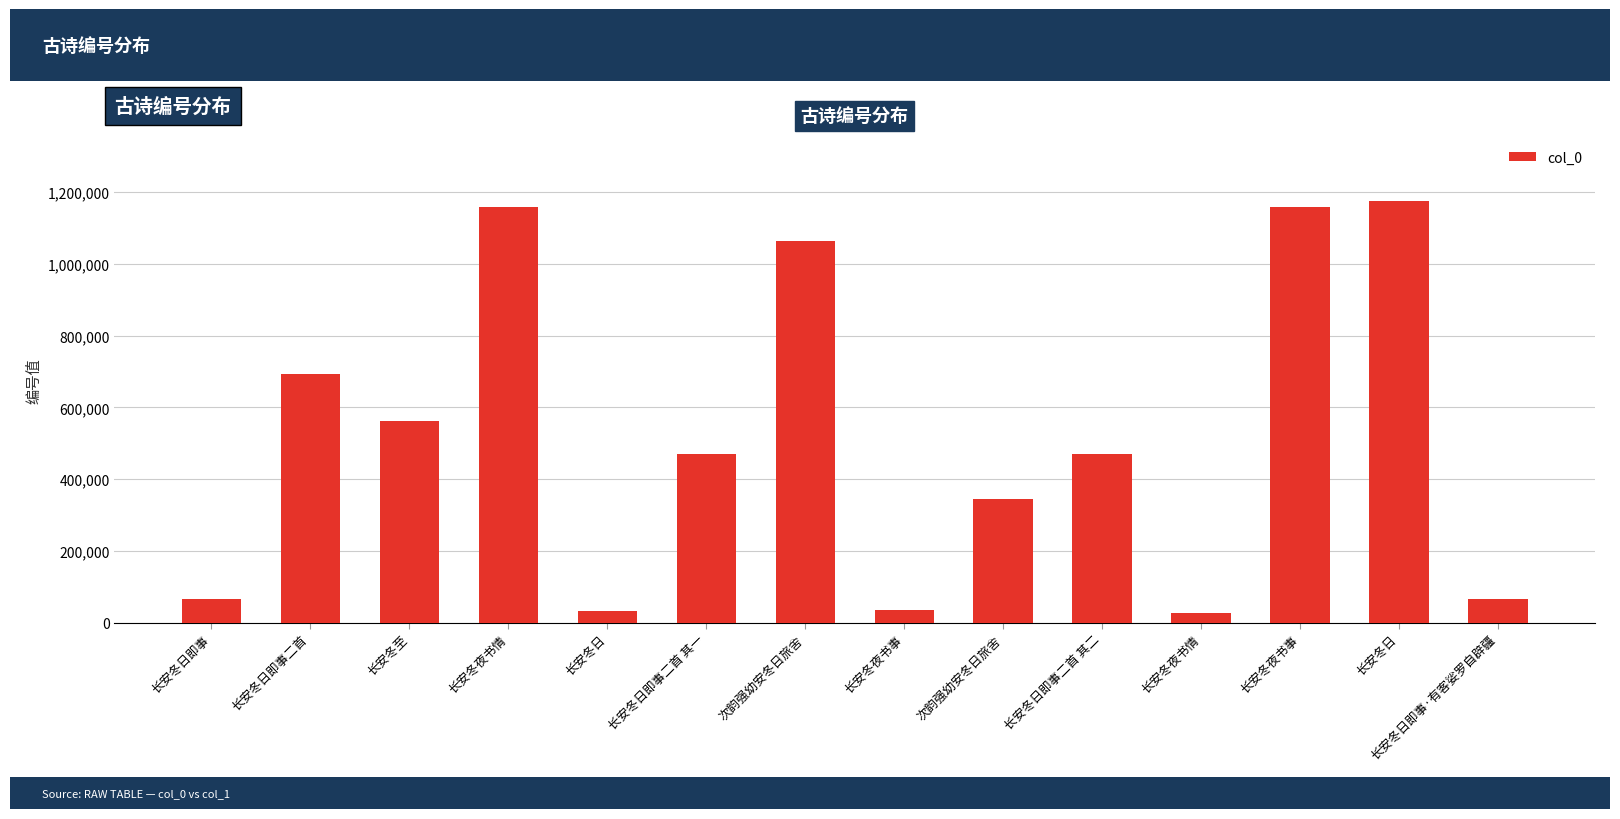

What is the label of the 12th bar from the right?

长安冬至